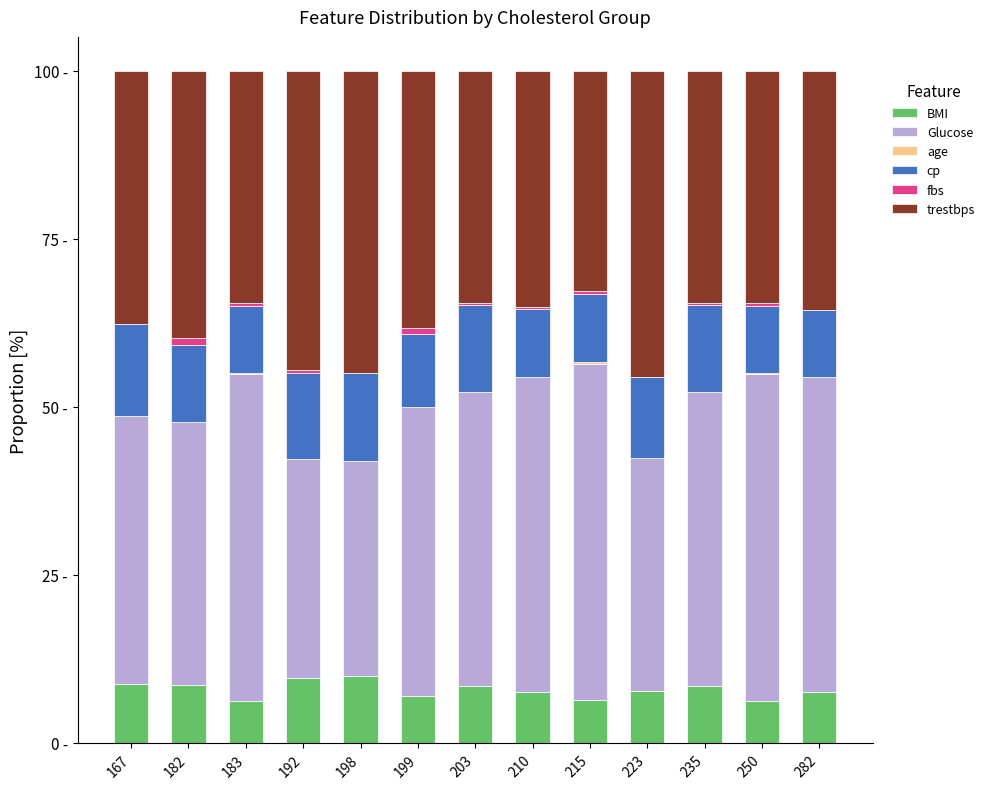

Which has a higher value, 167 or 183?

167